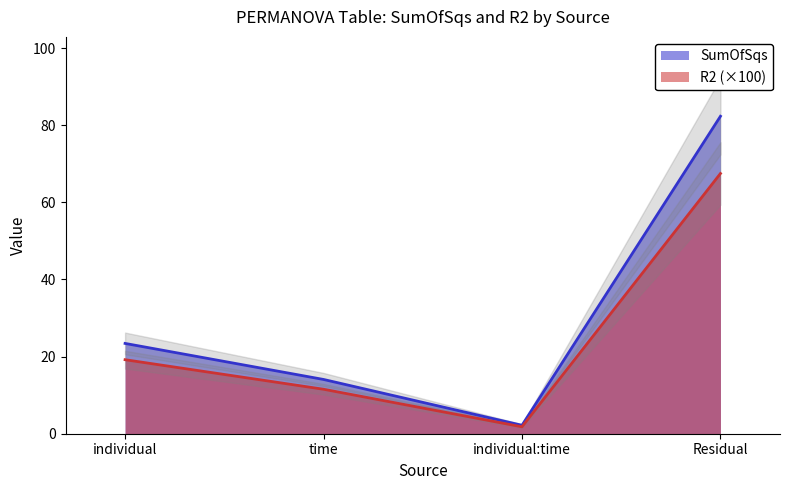

The value of R2 at Residual is 67.5. True or false?

True